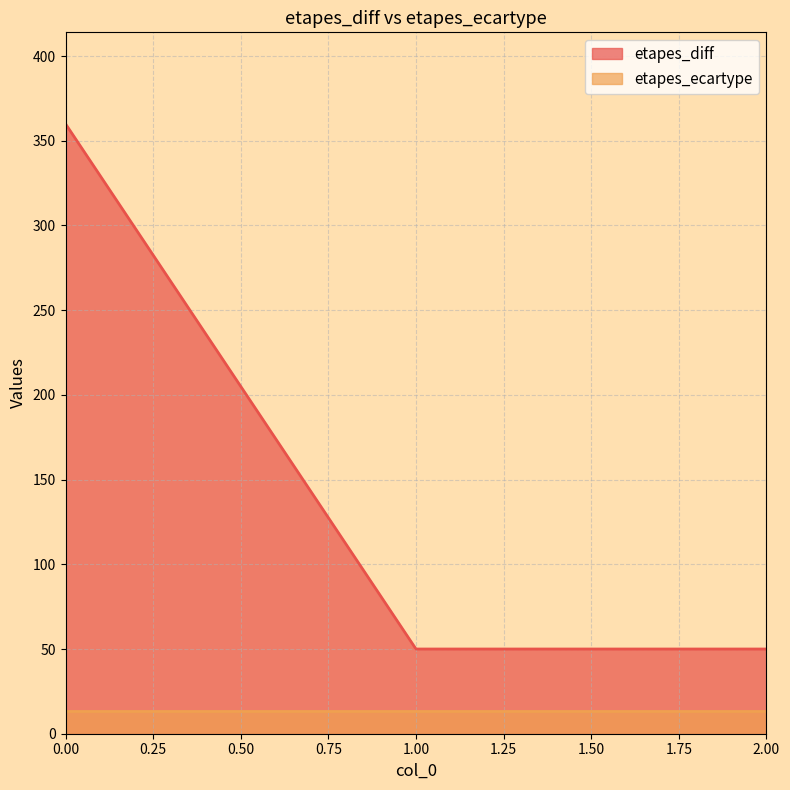

The chart shows a value of 497 at 0. True or false?

False